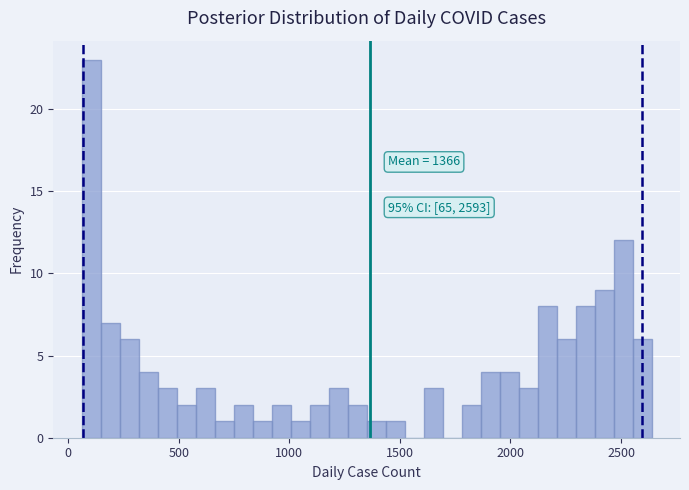

Around what value on the x-axis is the tallest bar? Give the approximate position of its centre, as read against the axis.

100